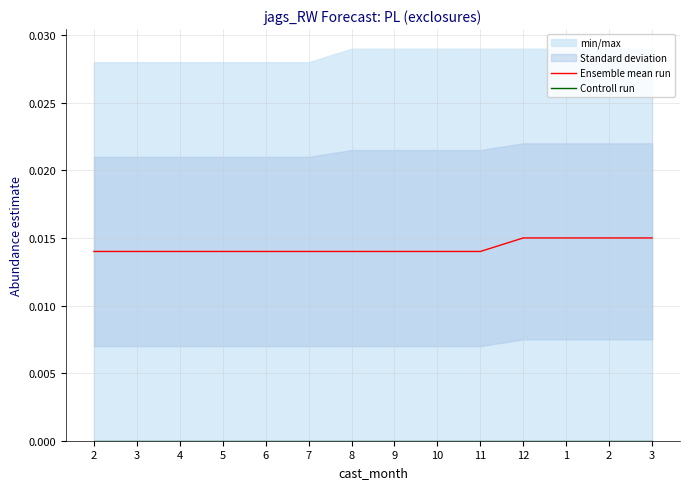

True or false: Ensemble mean run has more than 2 interior local peaks.

False